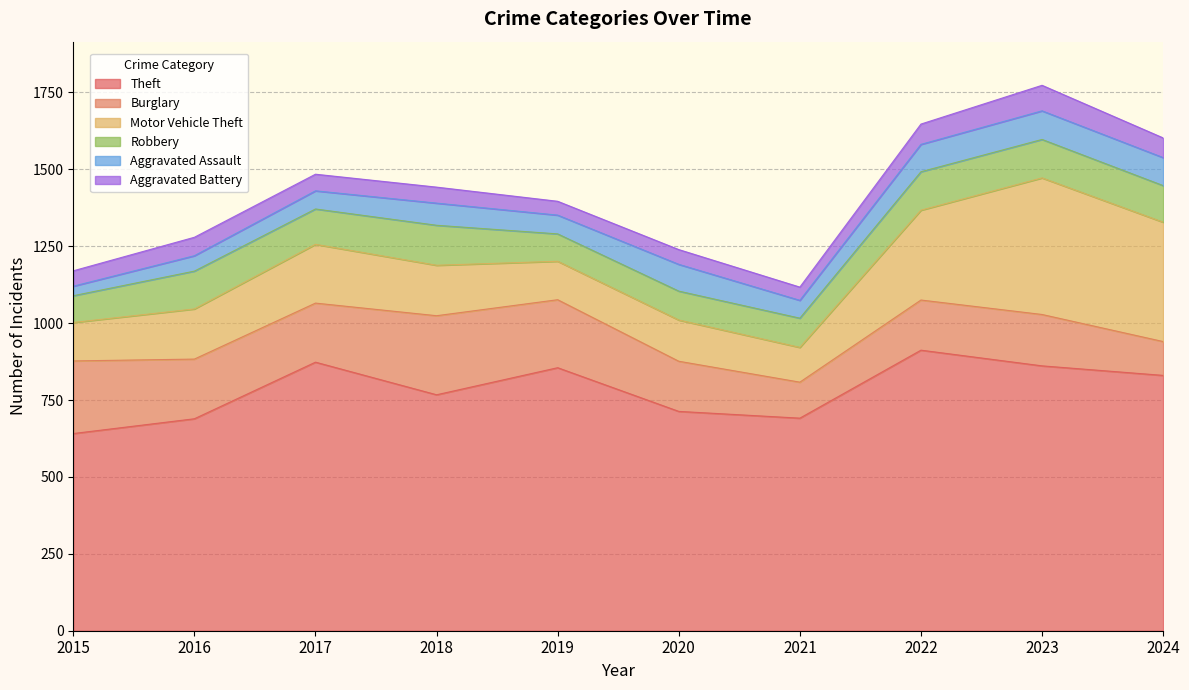

What is the sum of the Motor Vehicle Theft values at 2020 and 2024?

522